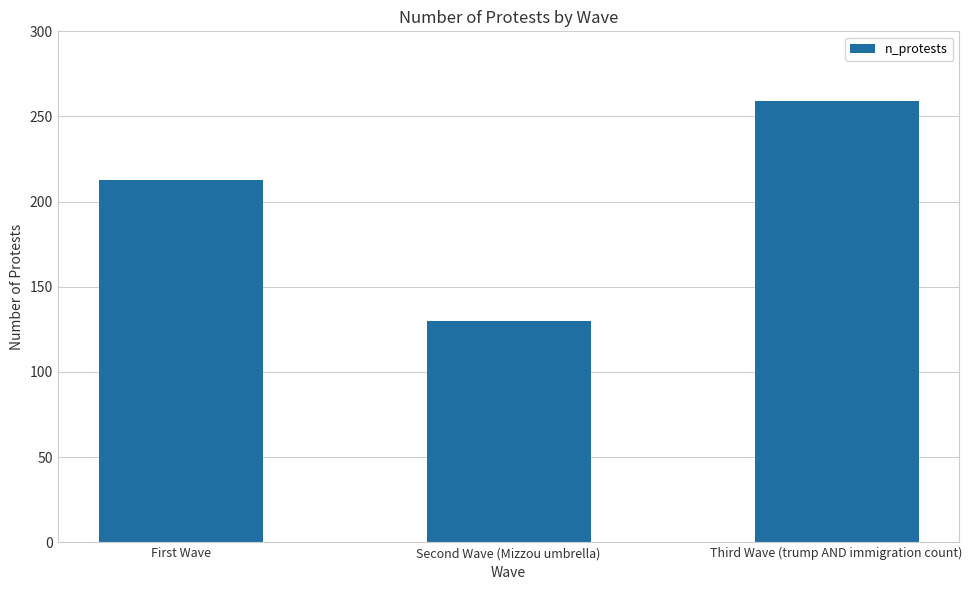

The chart shows a value of 183 at Second Wave (Mizzou umbrella). True or false?

False